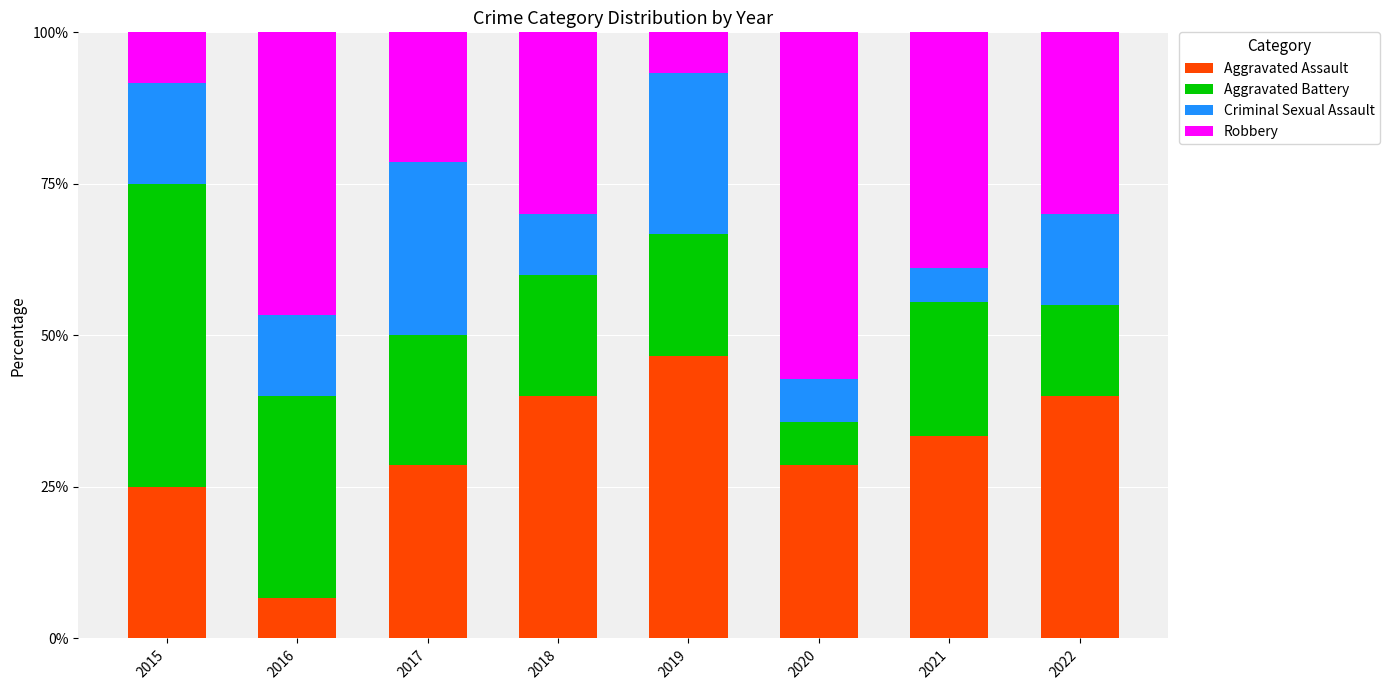

What is the total value across all series at 2020?

100.0